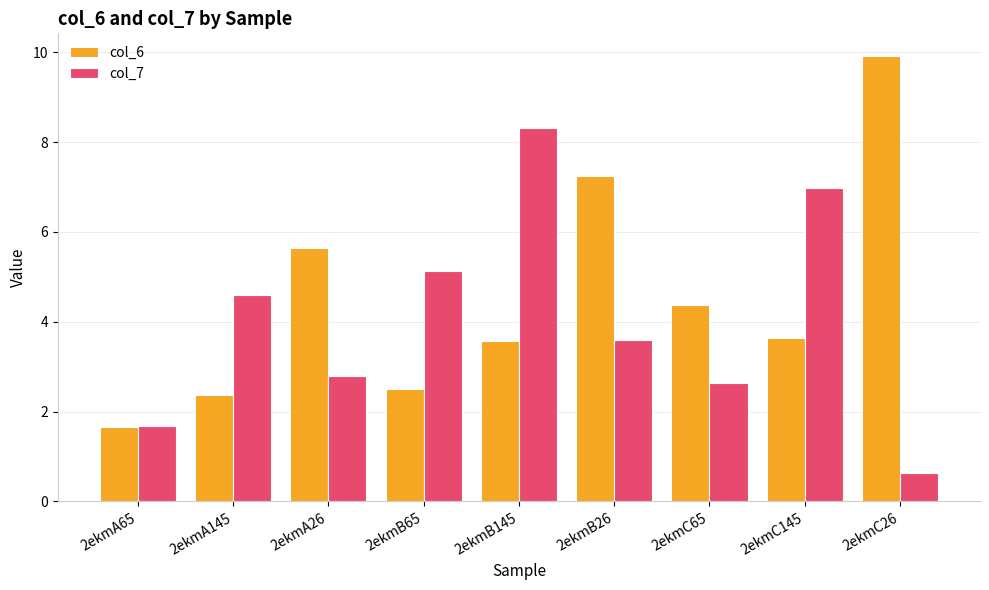

Rank the series by their maximum value, from lowest to highest.

col_7, col_6